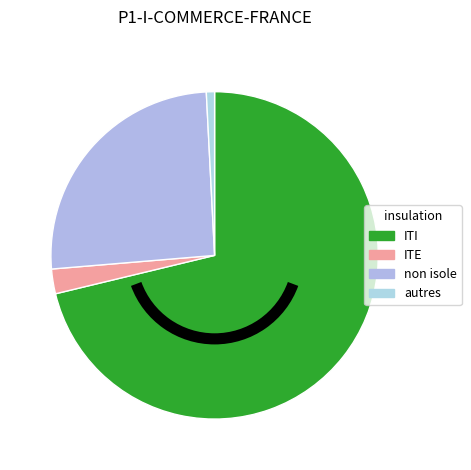

What is the majority slice?

ITI